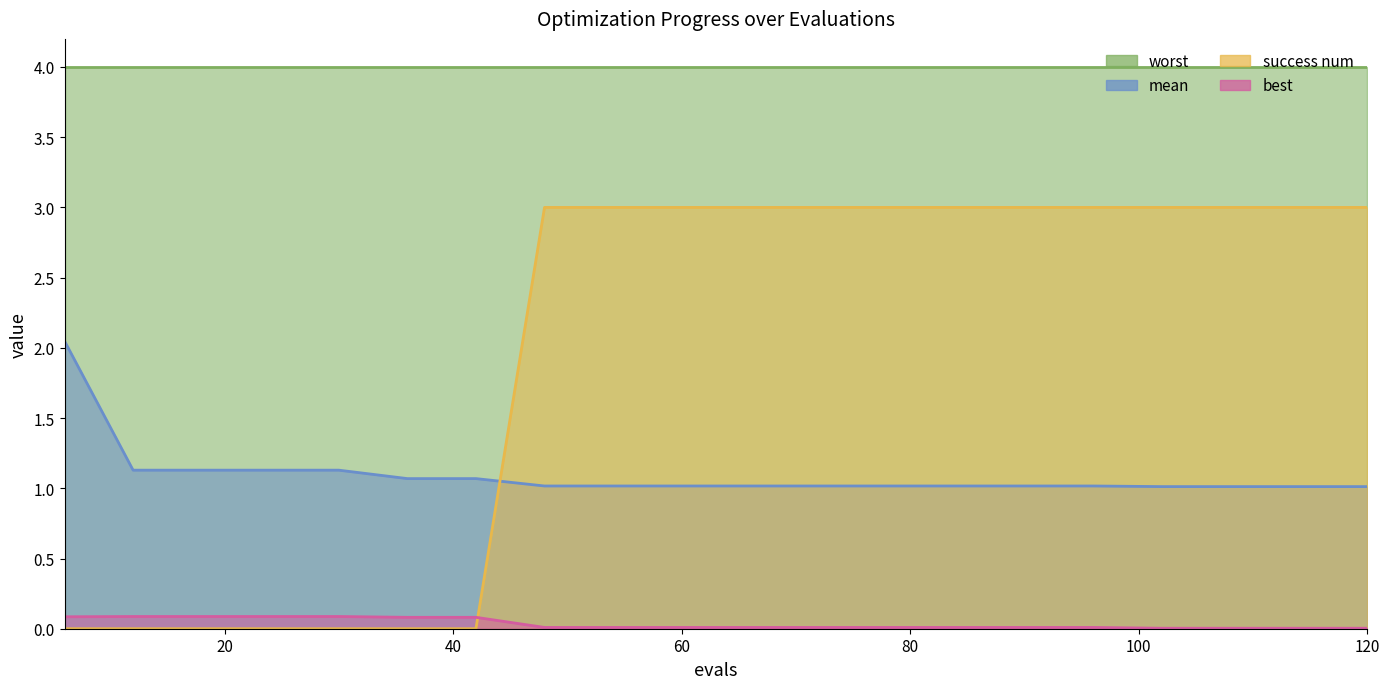

What is the difference between the maximum and minimum values in the mean series?

1.0